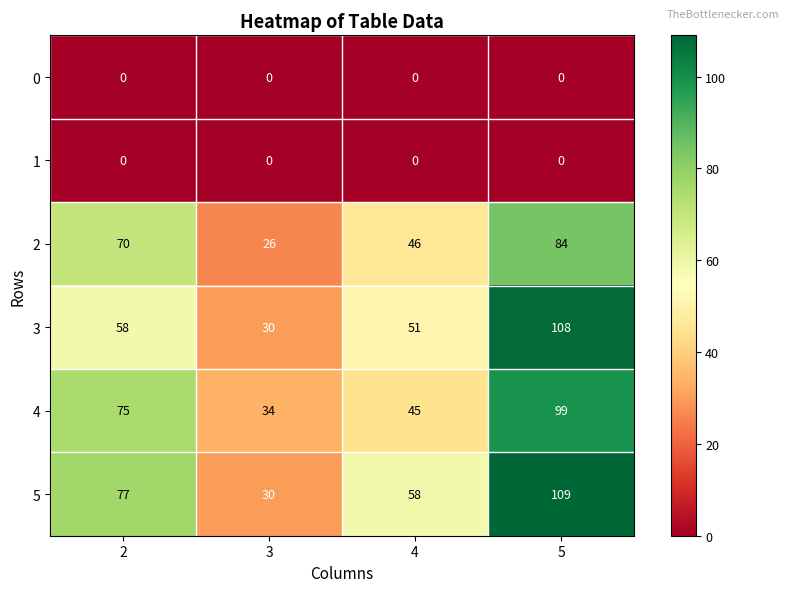

What is the average value of the 3 series?

62